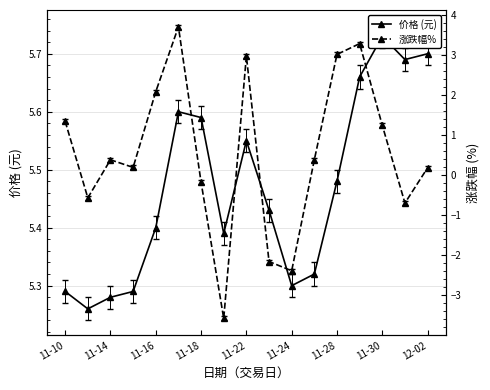

True or false: 涨跌幅% and 价格 (元) cross at least once.

False